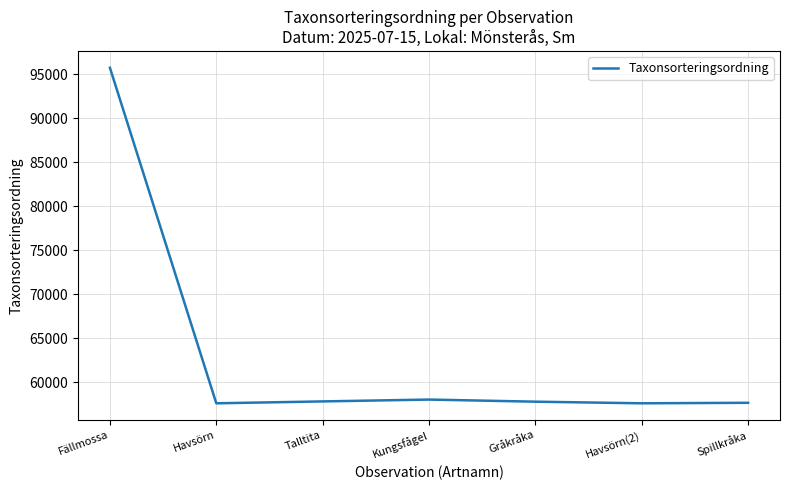

The value at Kungsfågel is 58027. True or false?

True